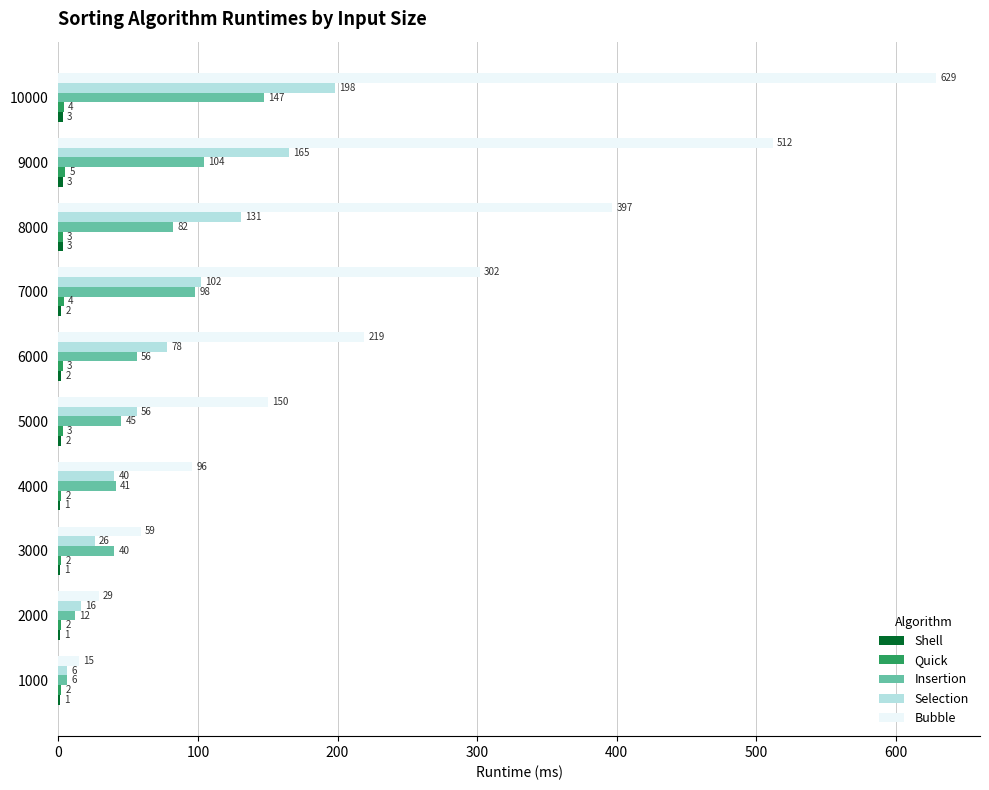

The Bubble series shows 52 at 2000. True or false?

False